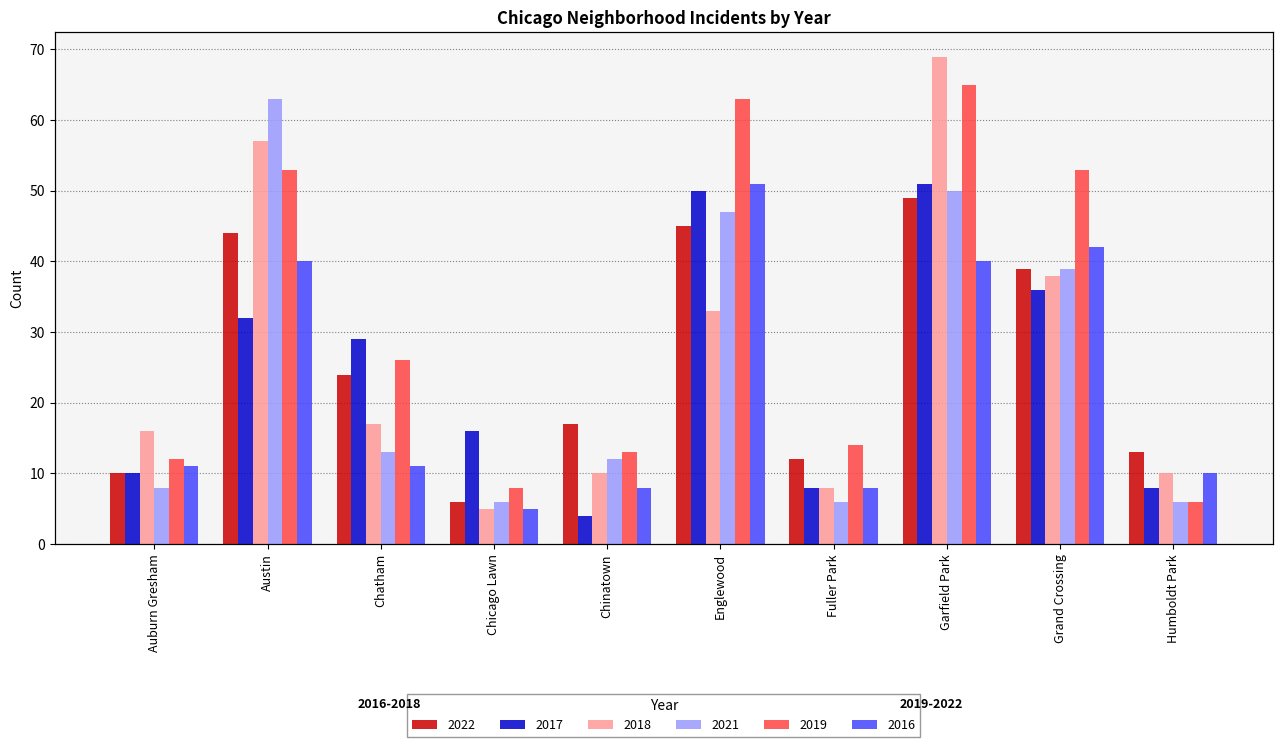

What is the difference between the 2018 values at Auburn Gresham and Garfield Park?

53